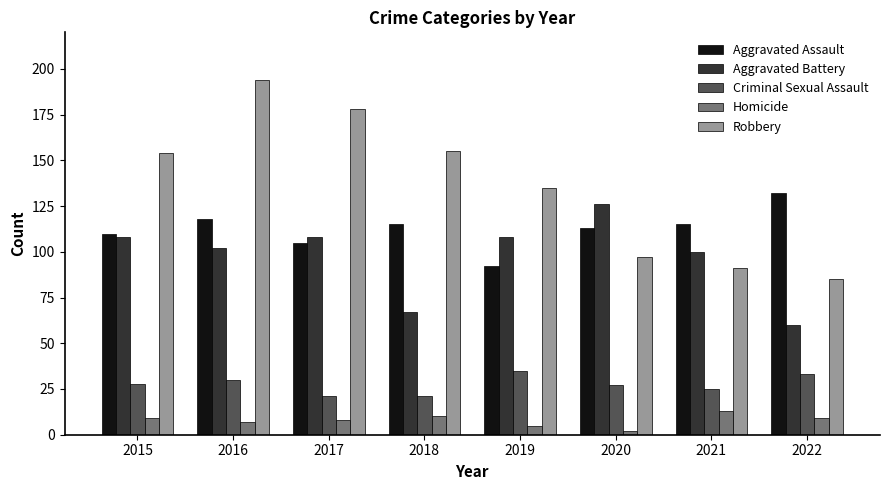

What are all the series names shown in the legend?

Aggravated Assault, Aggravated Battery, Criminal Sexual Assault, Homicide, Robbery